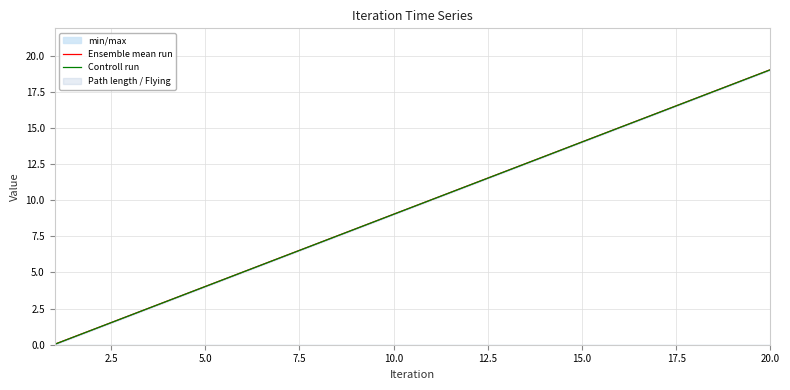

What is the highest value of the Ensemble mean run series?

19.0